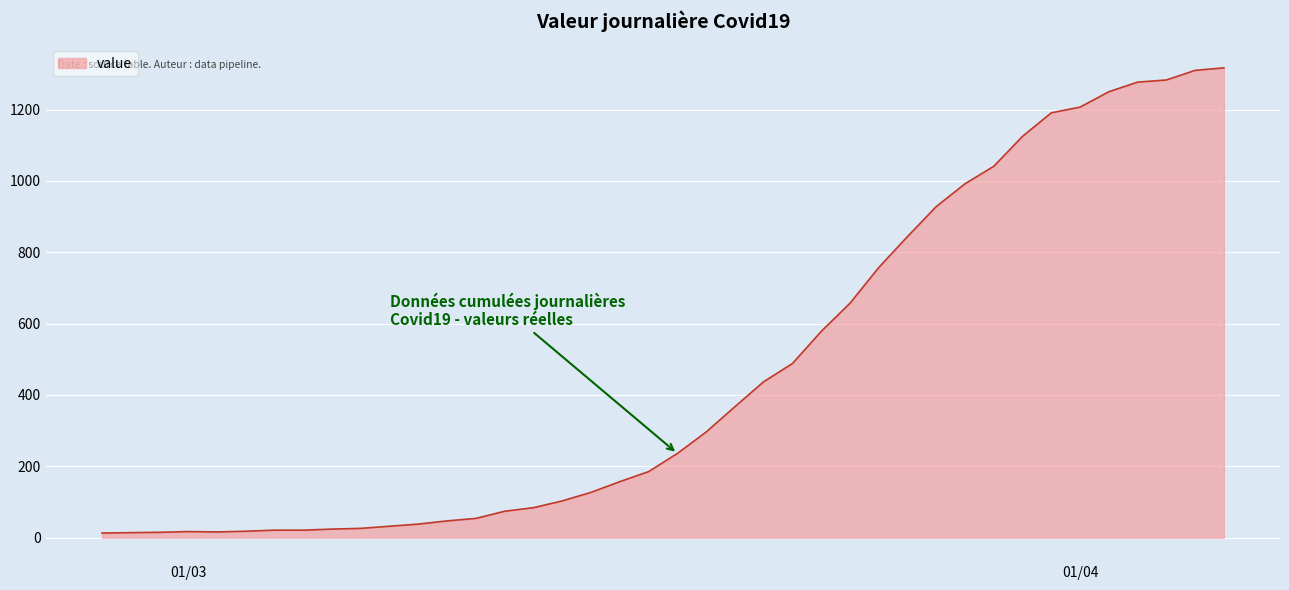

What is the maximum value shown in the chart?

1317